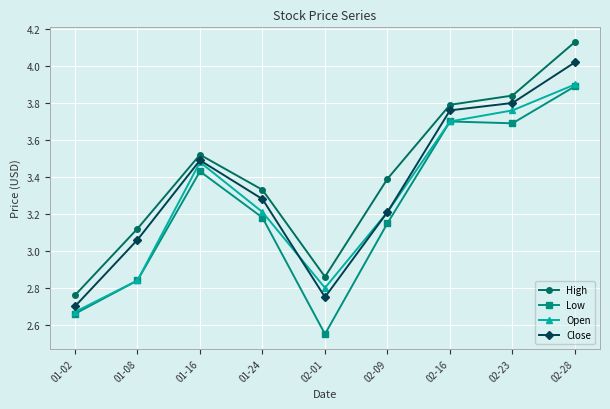

True or false: High and Open cross at least once.

False